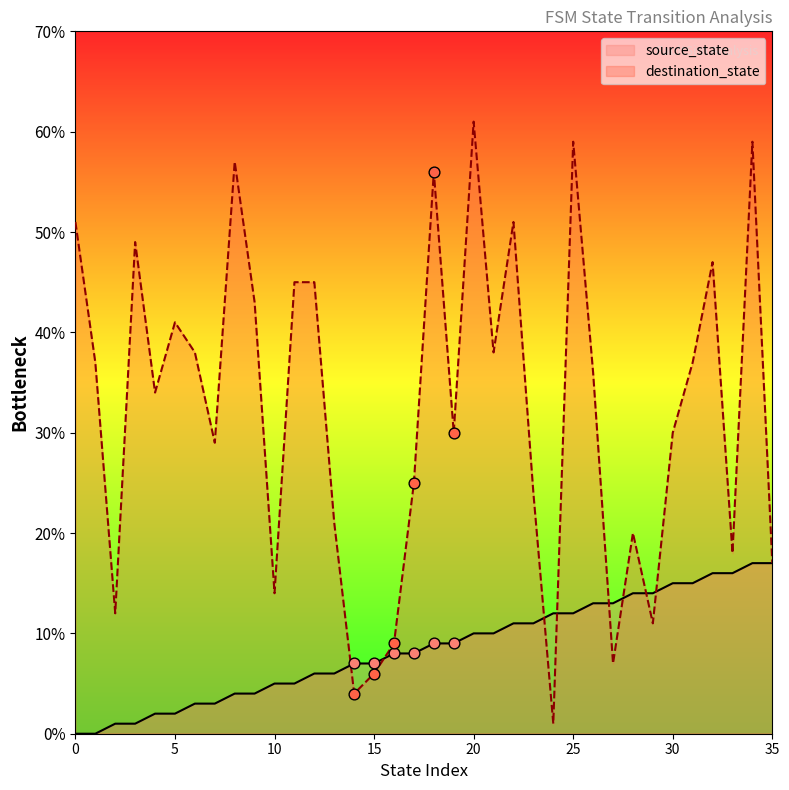

At which category is the sum across all series the highest?

34